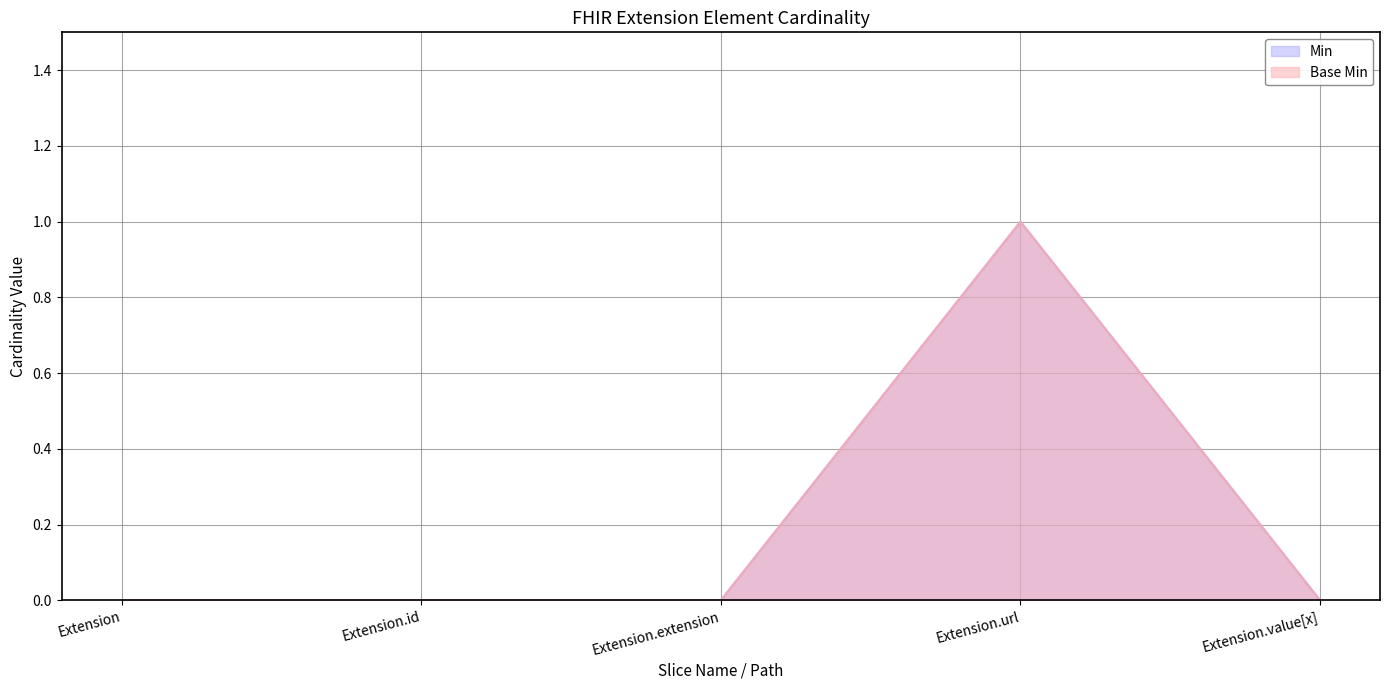

Reading left to right, what are all the values shown in this chart?

Min: Extension=0	Extension.id=0	Extension.extension=0	Extension.url=1	Extension.value[x]=0
Base Min: Extension=0	Extension.id=0	Extension.extension=0	Extension.url=1	Extension.value[x]=0